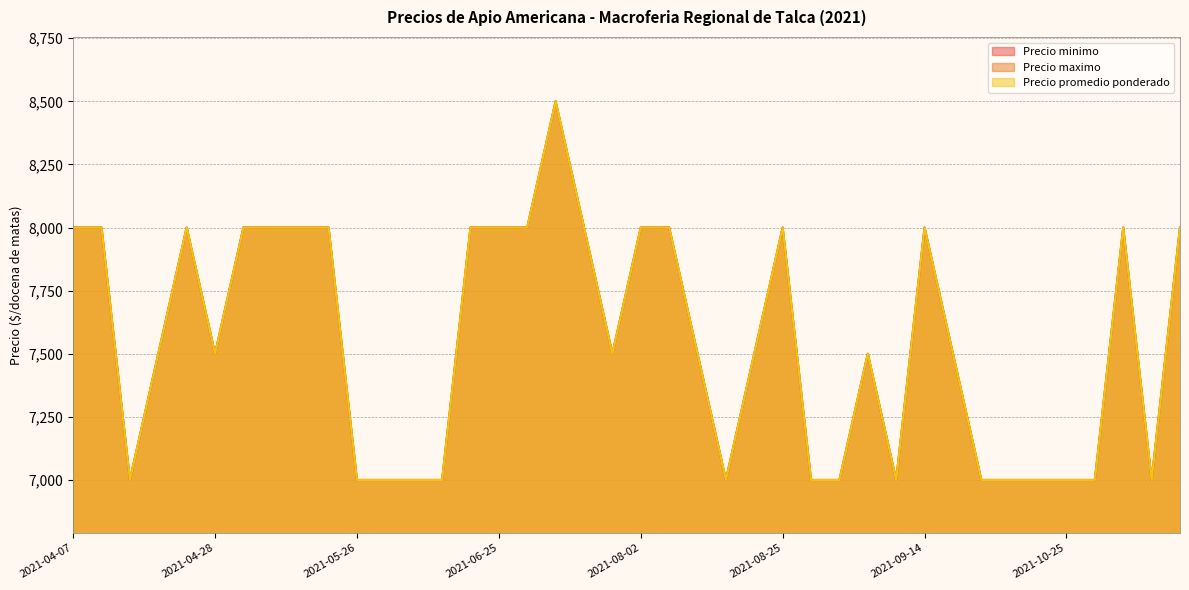

True or false: Precio promedio ponderado and Precio minimo cross at least once.

False